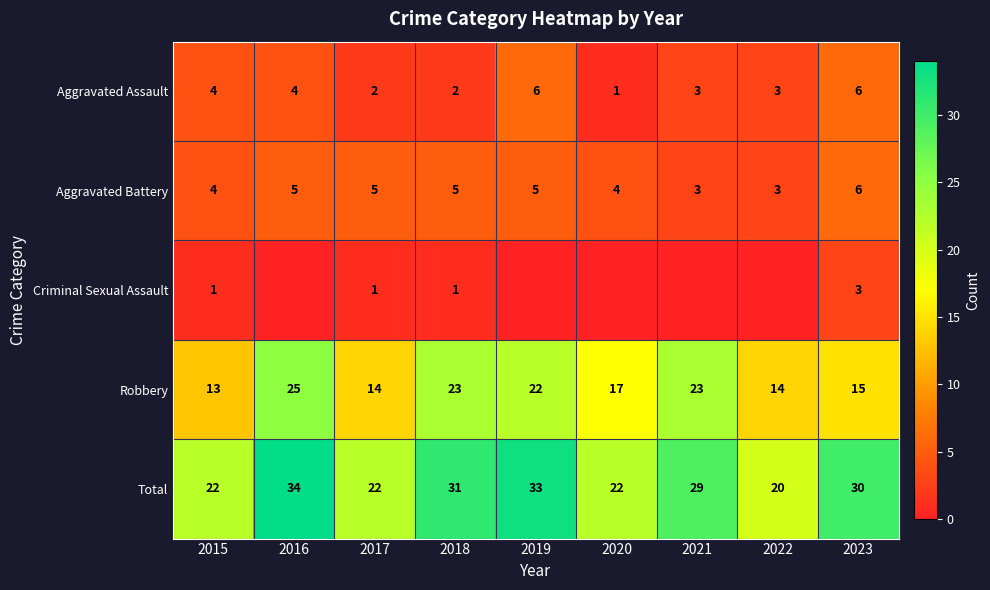

The Criminal Sexual Assault series shows 3 at 2023. True or false?

True